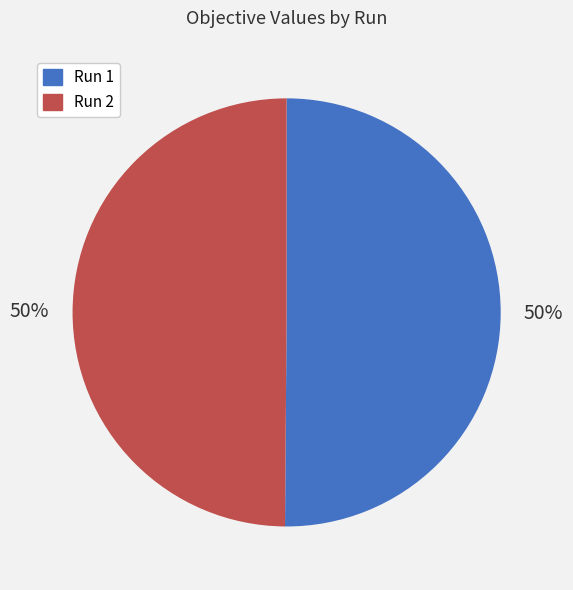

To the nearest percent, what is the combined percentage of Run 1 and Run 2?

100%